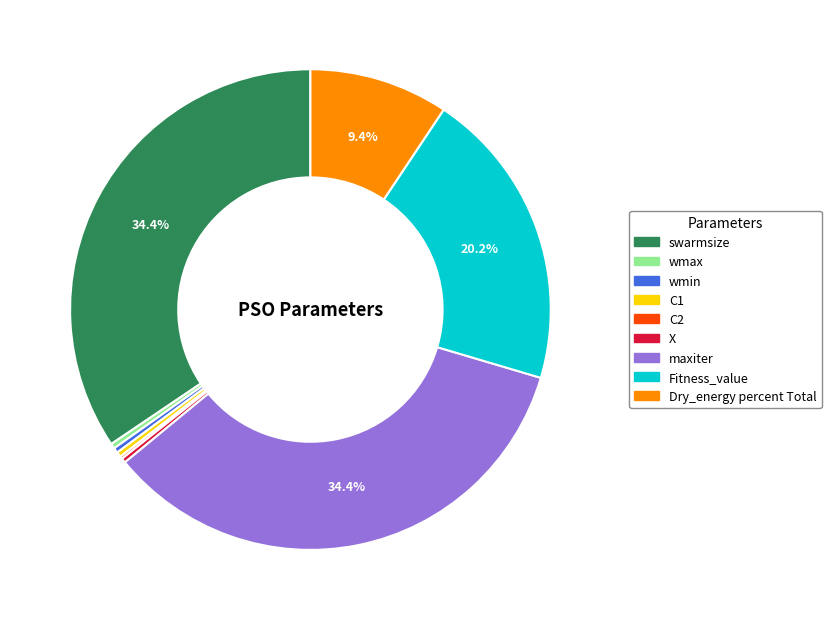

Does C1 account for over 50% of the chart?

No